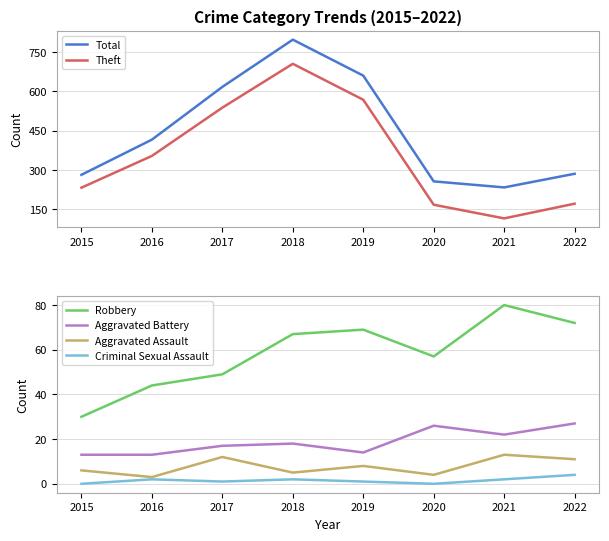

True or false: Theft and Aggravated Battery intersect in this chart.

False